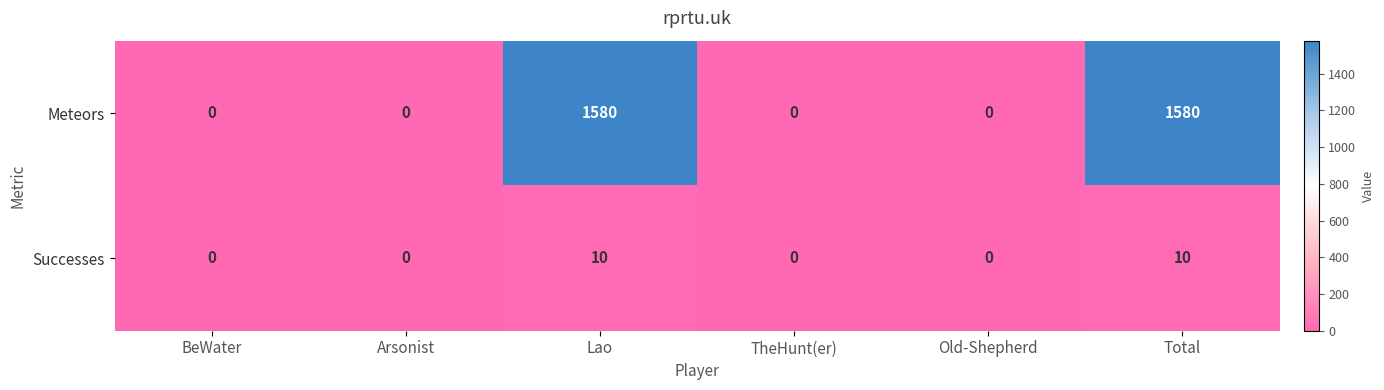

How many distinct data groups are displayed?

2